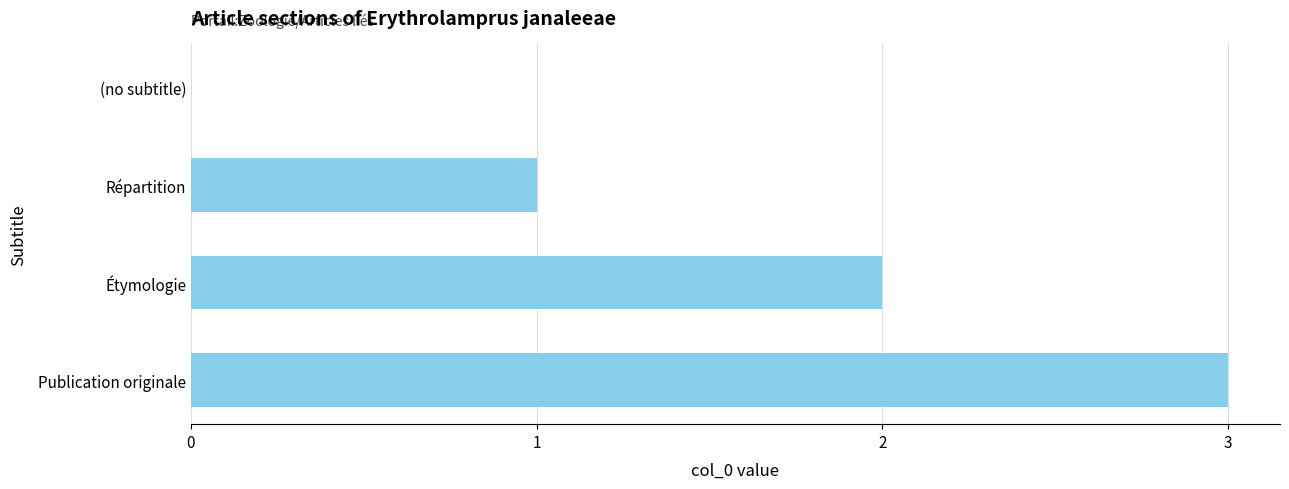

Are the bars grouped side by side (vs. stacked)?

No